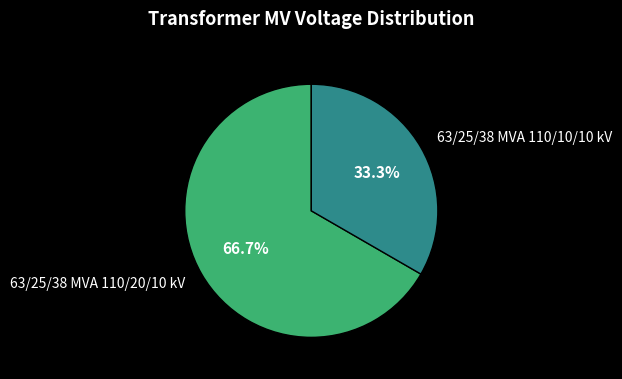

What portion of the pie excludes 63/25/38 MVA 110/20/10 kV?

33.3%